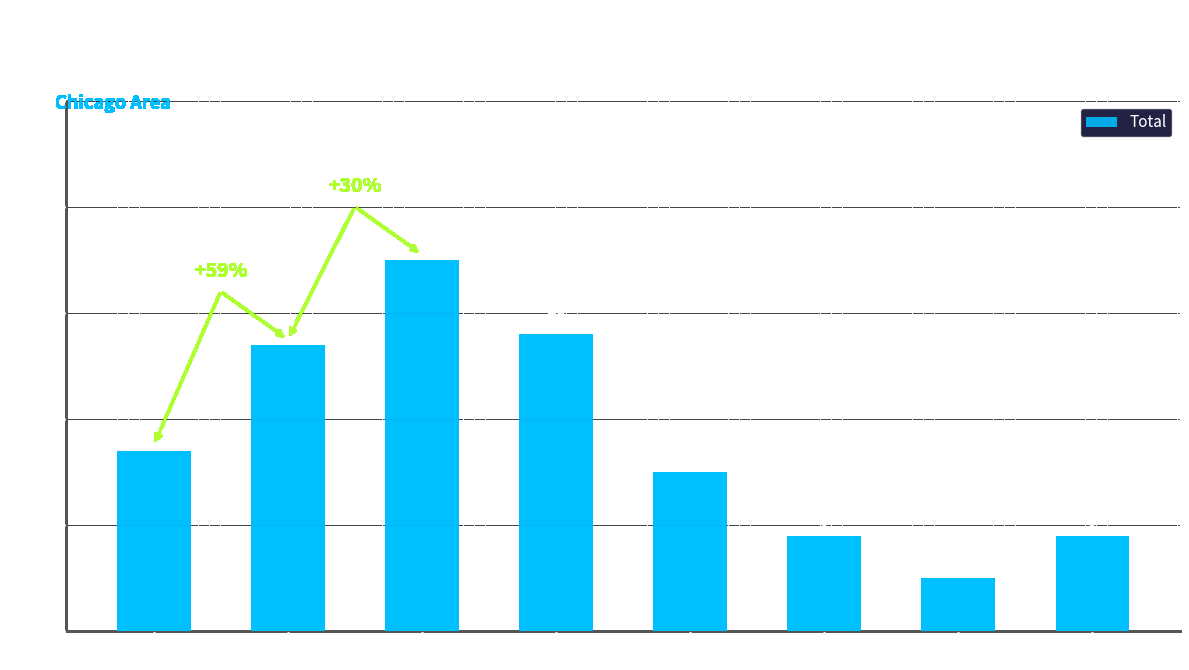

At which category does the chart reach its minimum across all series?

2021